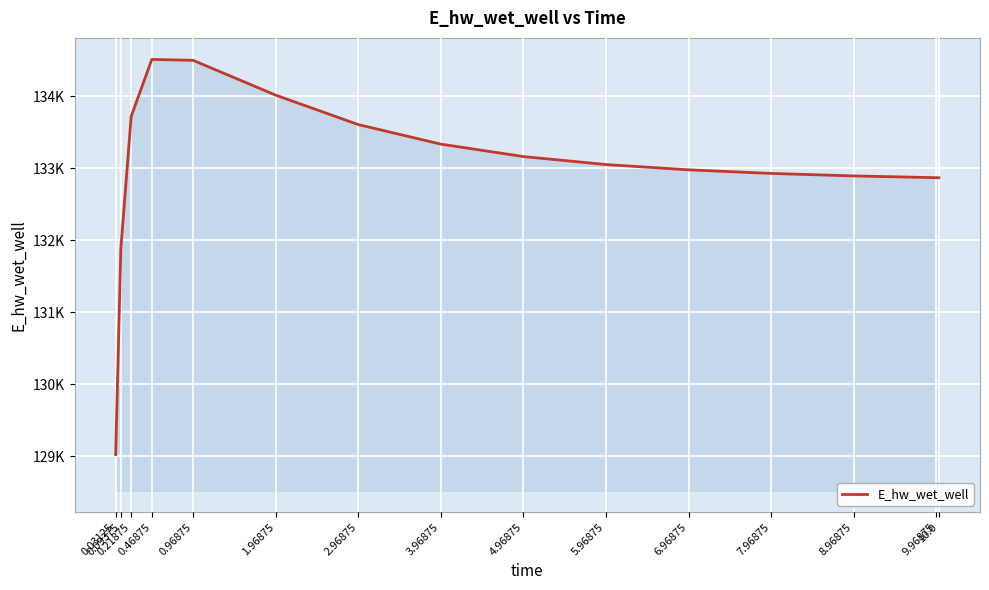

Where is the first local maximum?

0.46875